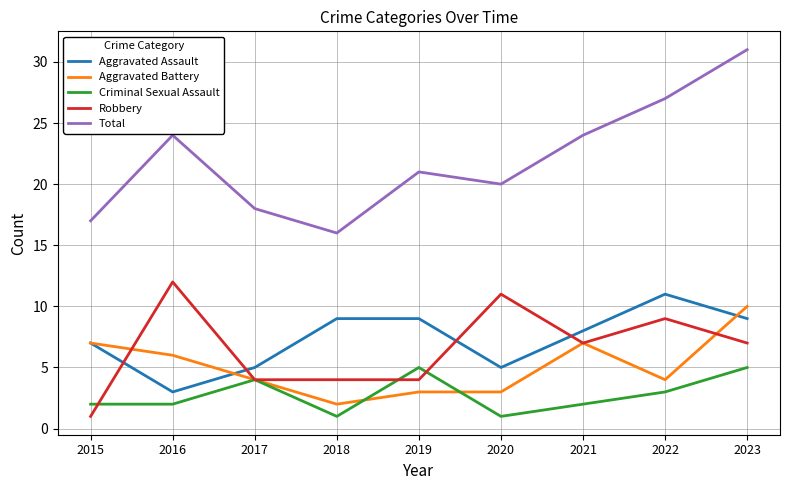

At which category does Robbery reach its first local peak?

2016